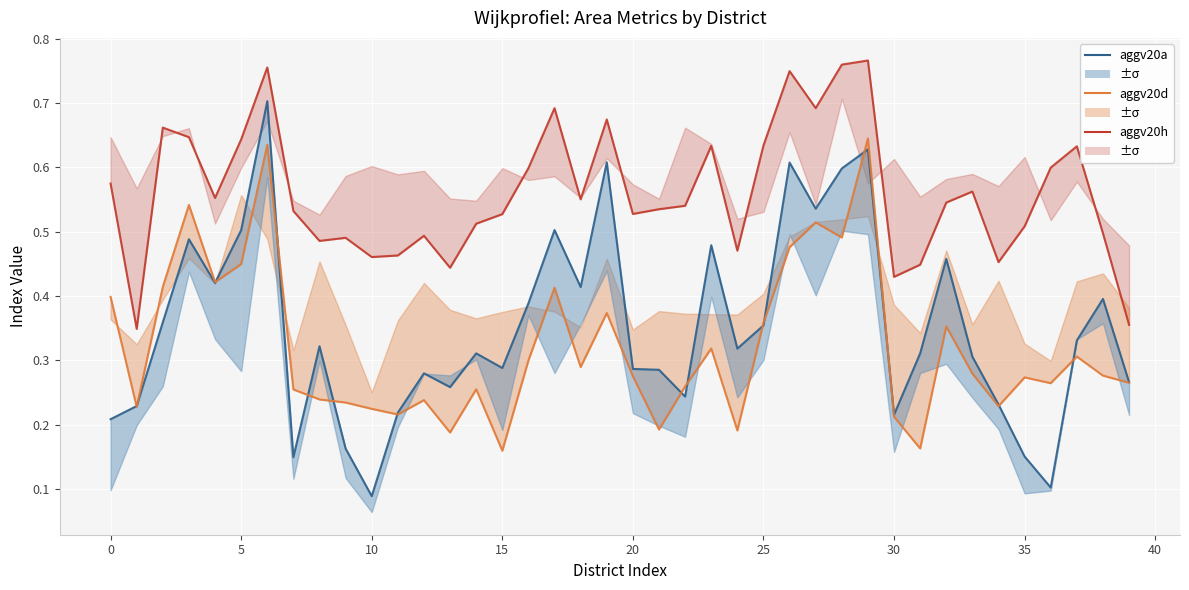

What is the lowest value of the aggv20d series?

0.2